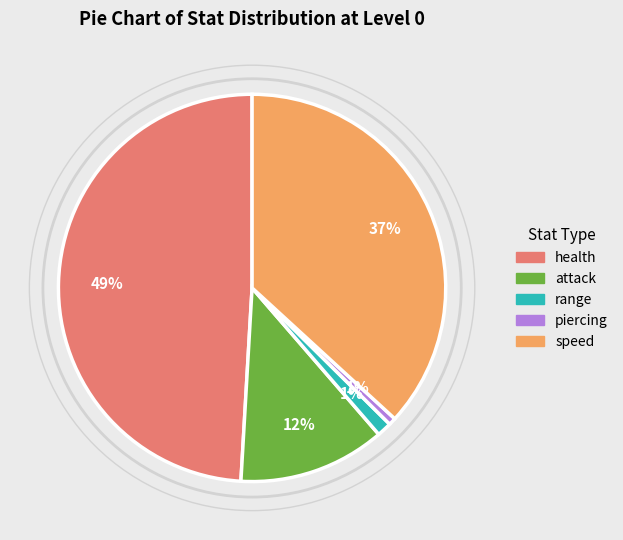

To the nearest percent, what is the difference between the largest and smallest slice percentages?

48%